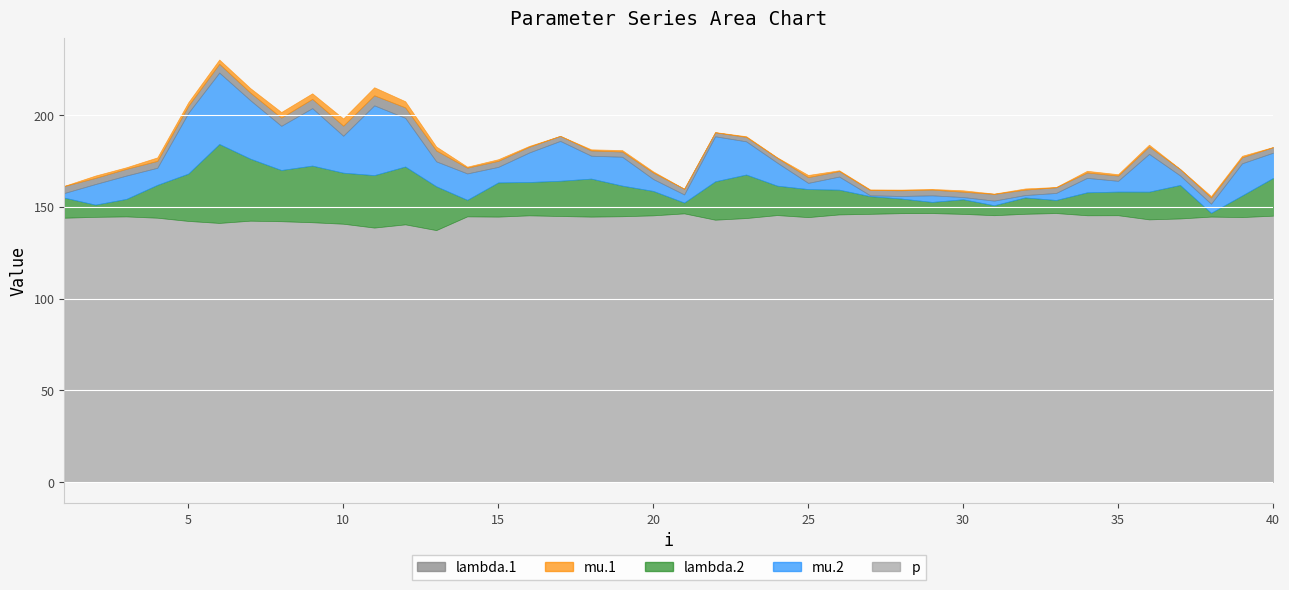

List the series in order of their peak value, highest first.

p, lambda.2, mu.2, lambda.1, mu.1